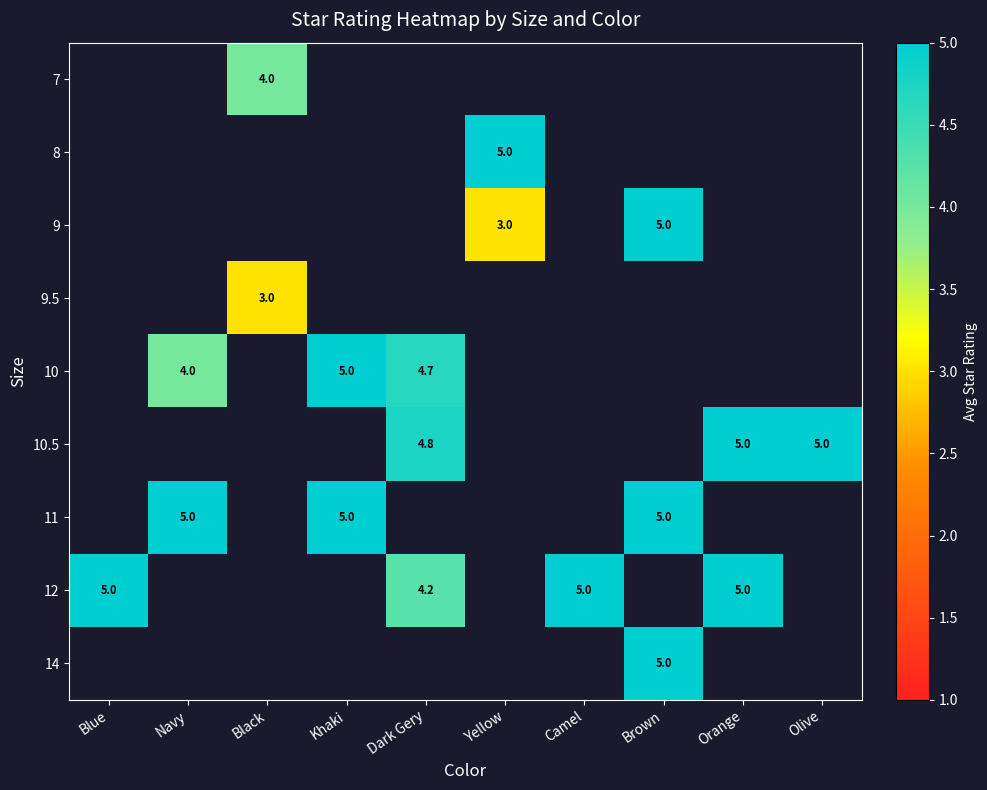

How many series are shown in this chart?

9